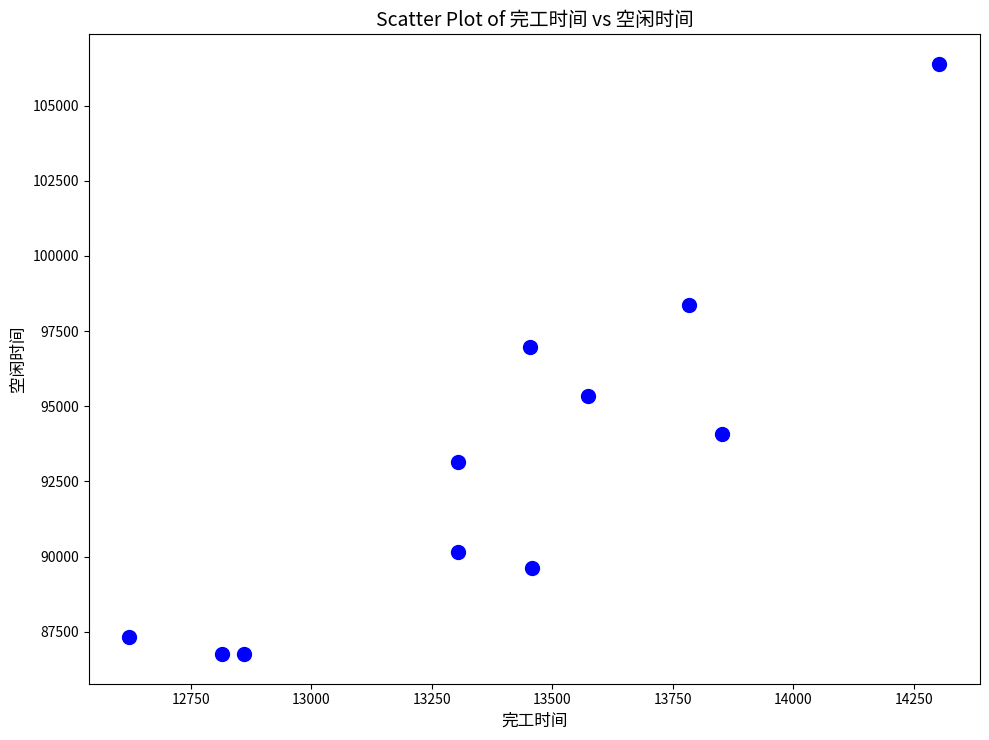

What is the average X value?

13394.1